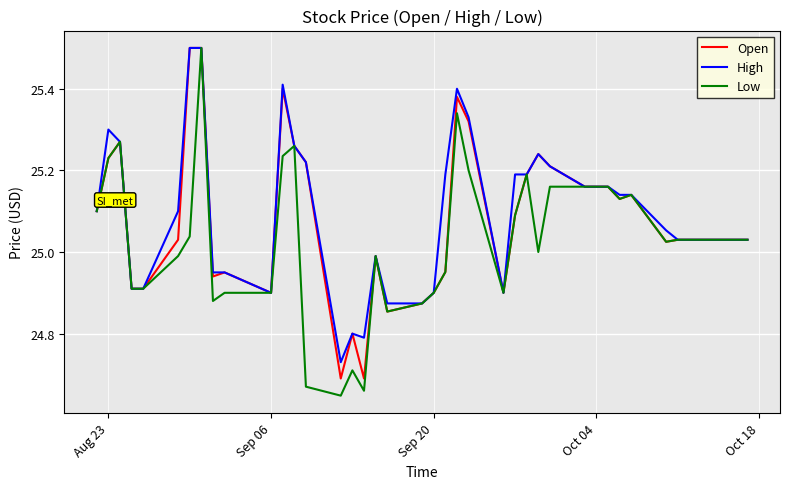

Which series has the widest spread of values?

Low